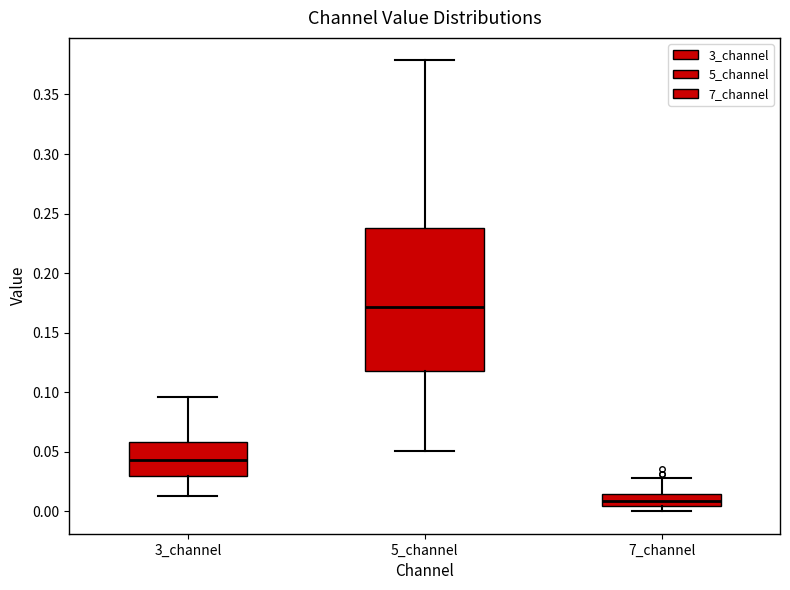

Which box's median line is the lowest?

7_channel